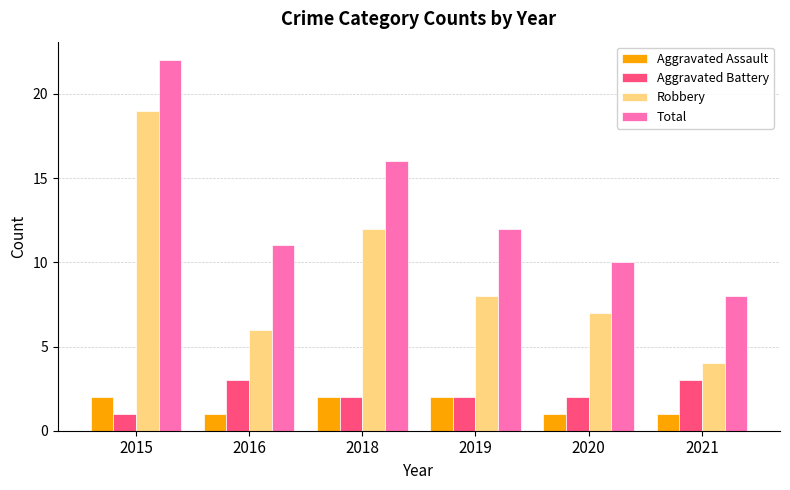

What is the total value across all series at 2021?

16